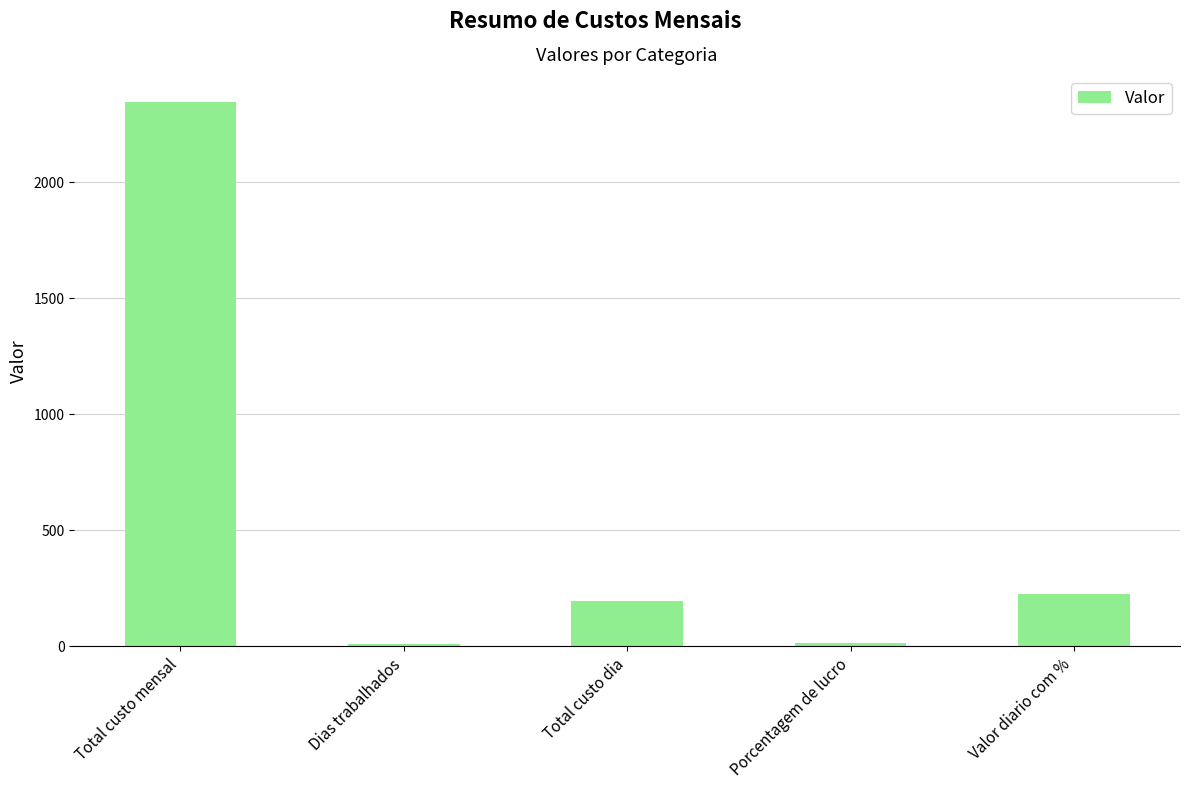

Count the number of data series in this chart.

1